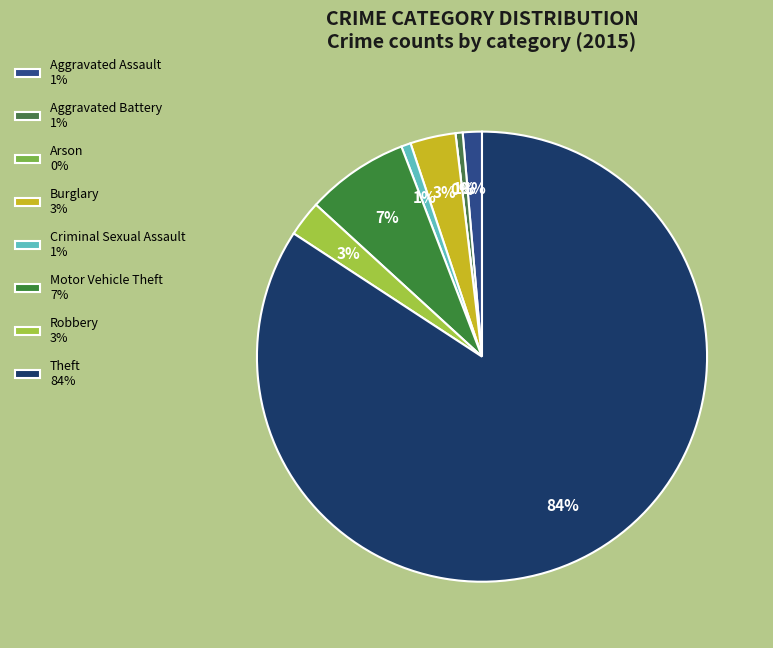

Is it true that Theft is 84% of the pie?

True